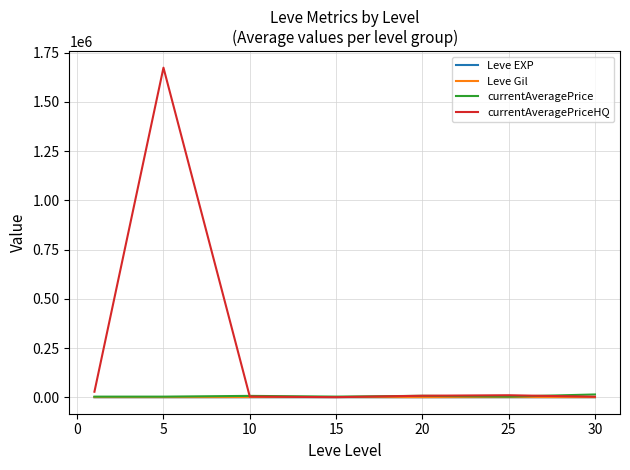

What are all the series names shown in the legend?

Leve EXP, Leve Gil, currentAveragePrice, currentAveragePriceHQ